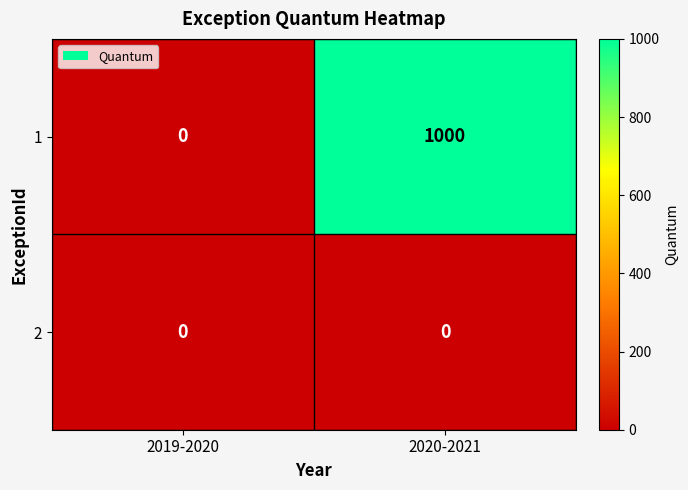

What is the difference between the 1 values at 2019-2020 and 2020-2021?

1000